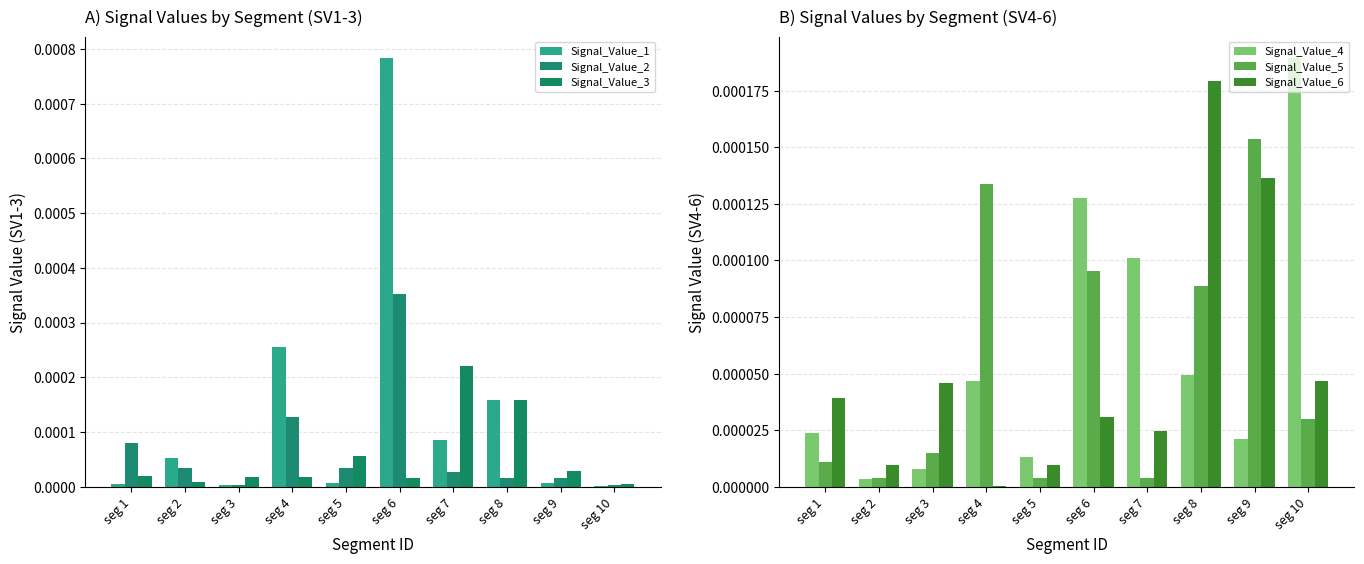

At which category does the chart reach its peak across all series?

seg 6